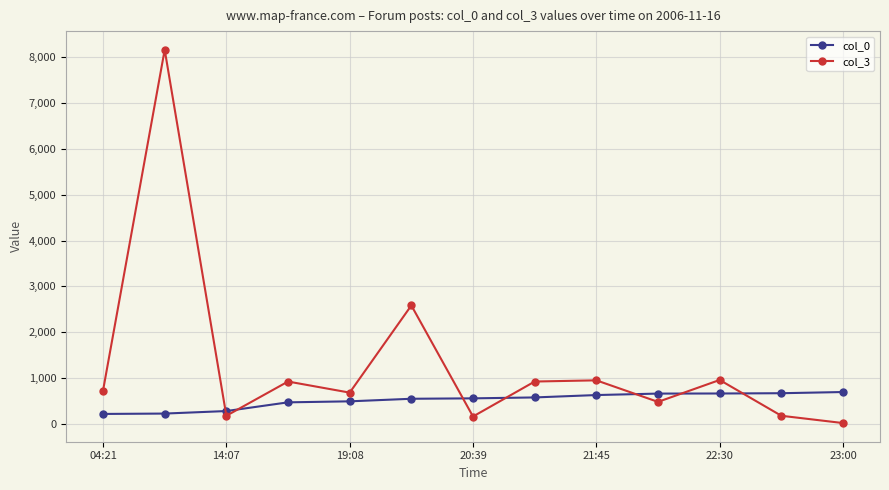

True or false: col_0 and col_3 intersect in this chart.

True